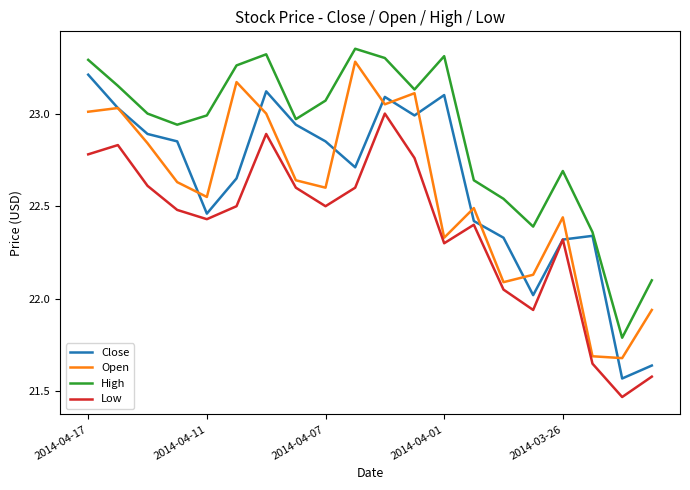

Which series has the largest total across all categories?

High